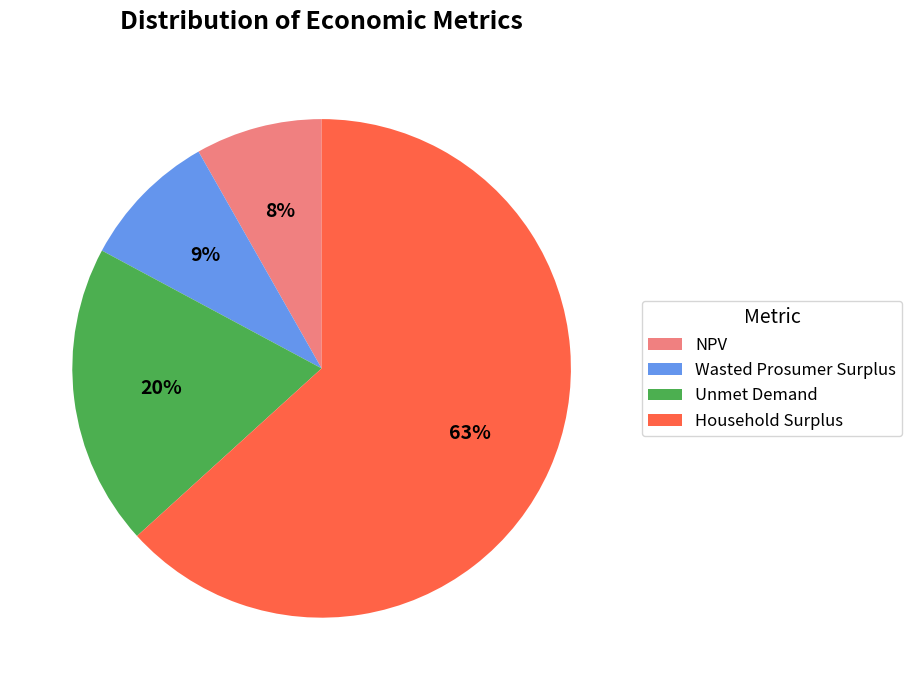

Does Household Surplus represent more than half of the total?

Yes